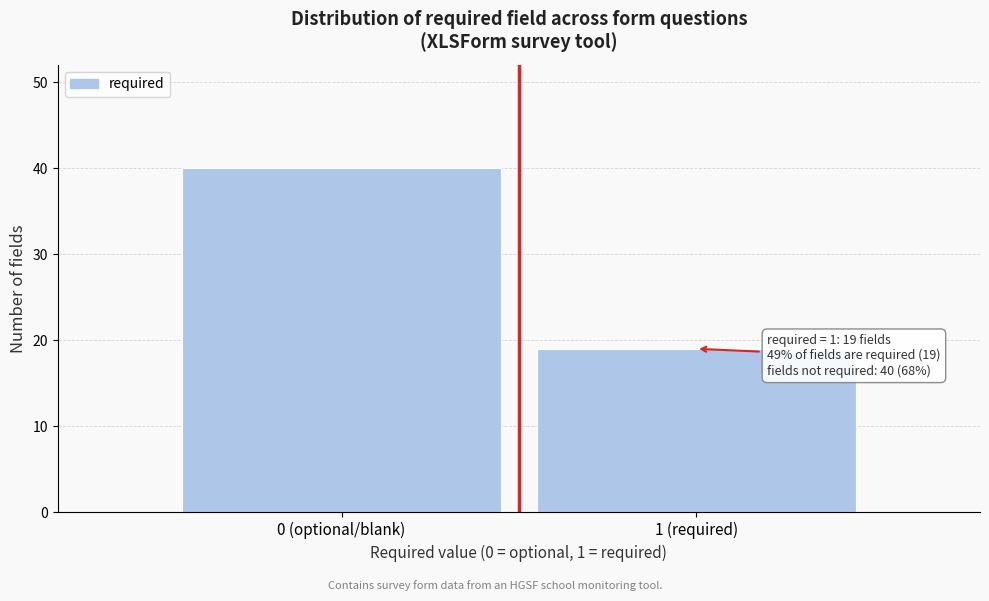

Reading right to left, extract all data points from this chart.

19	40